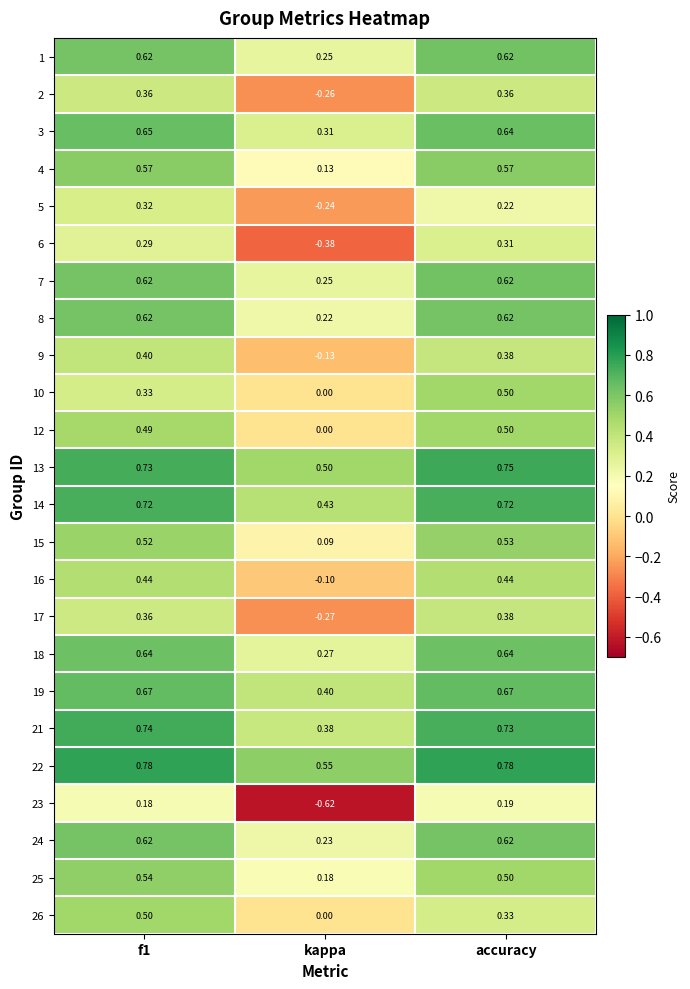

At which label is 26 closest to 0?

kappa